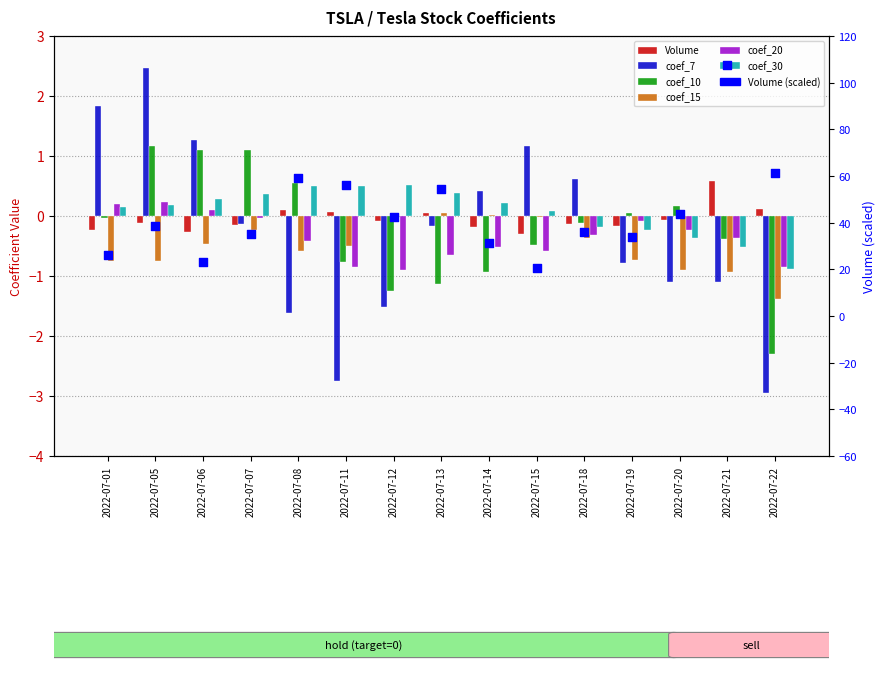

Which series has the largest total across all categories?

coef_30